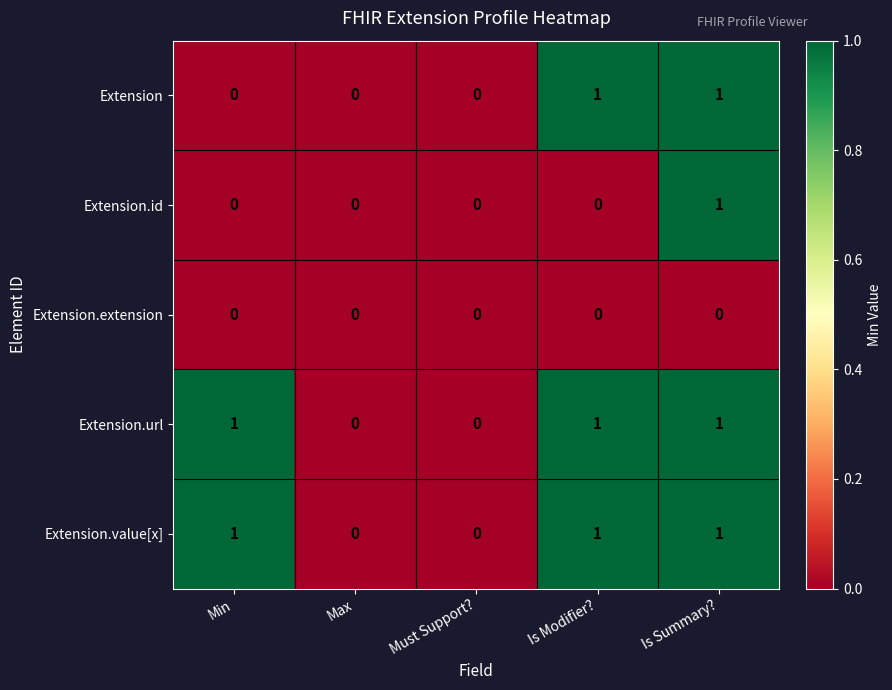

What is the total value across all series at Is Summary??

4